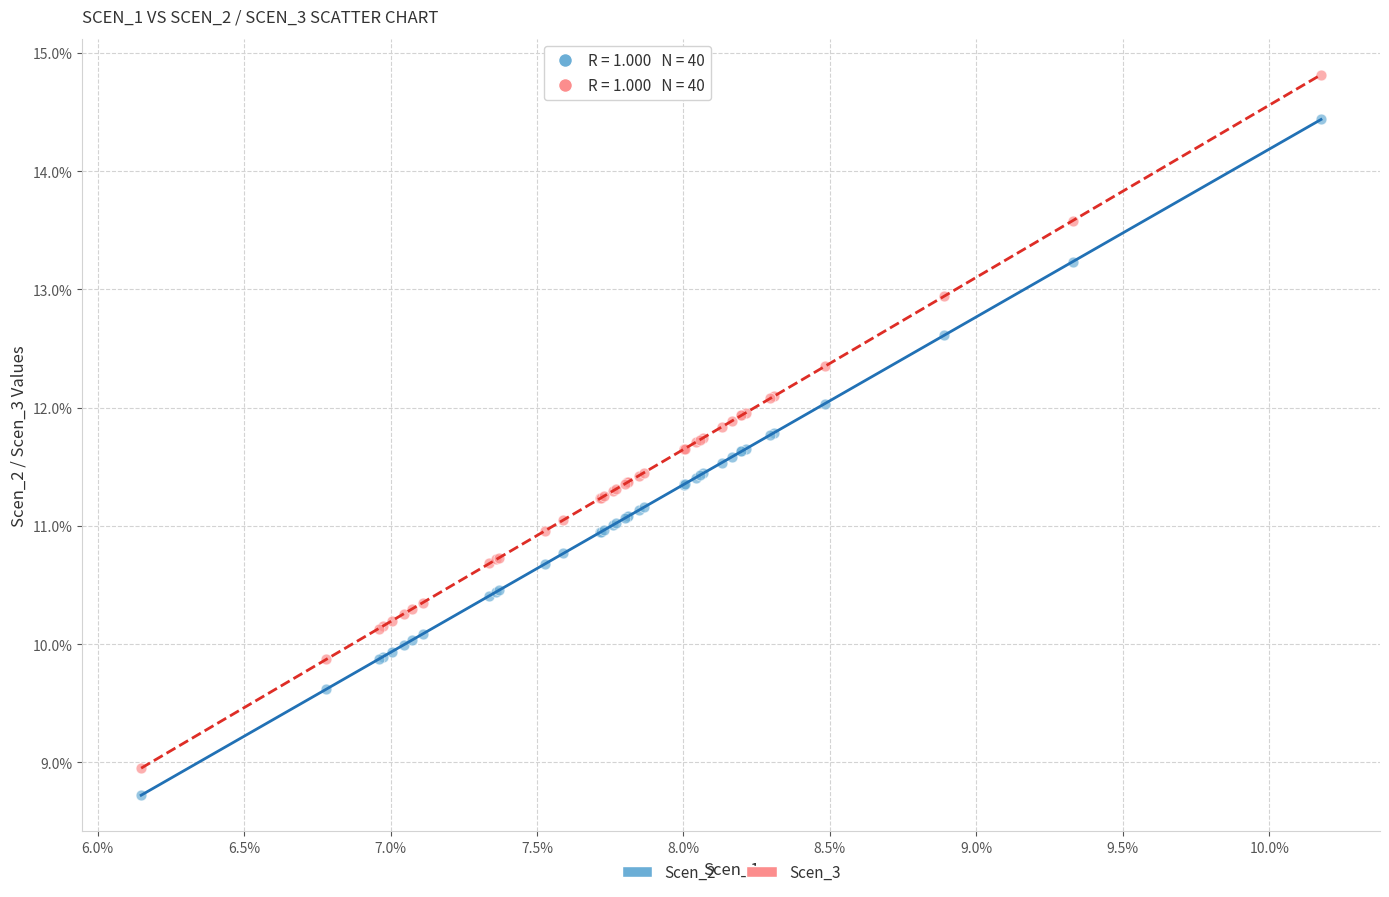

Which series reaches the minimum Y coordinate?

Scen_2